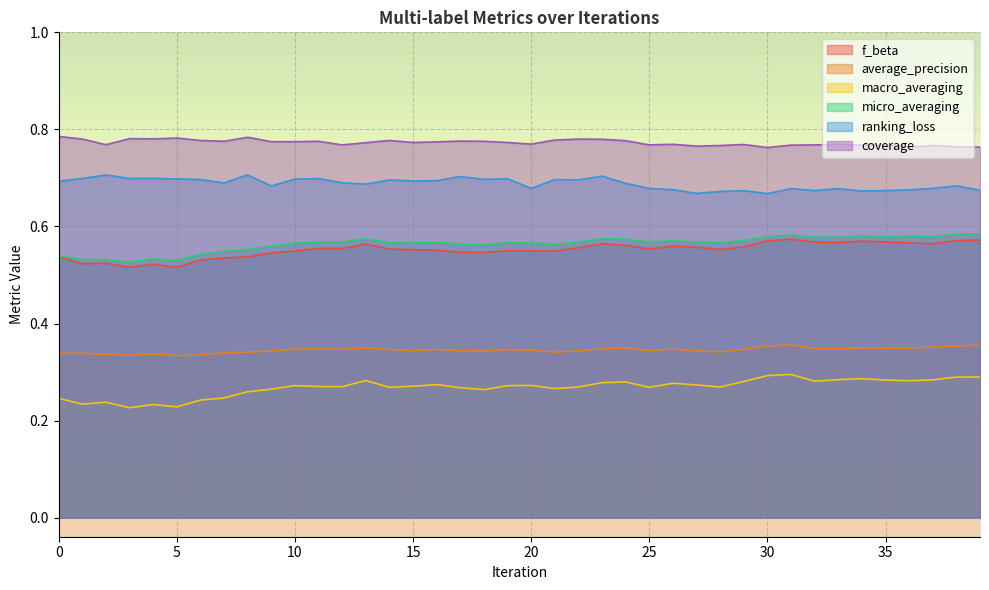

What is the value of the f_beta point at the 25th from the left?

0.6